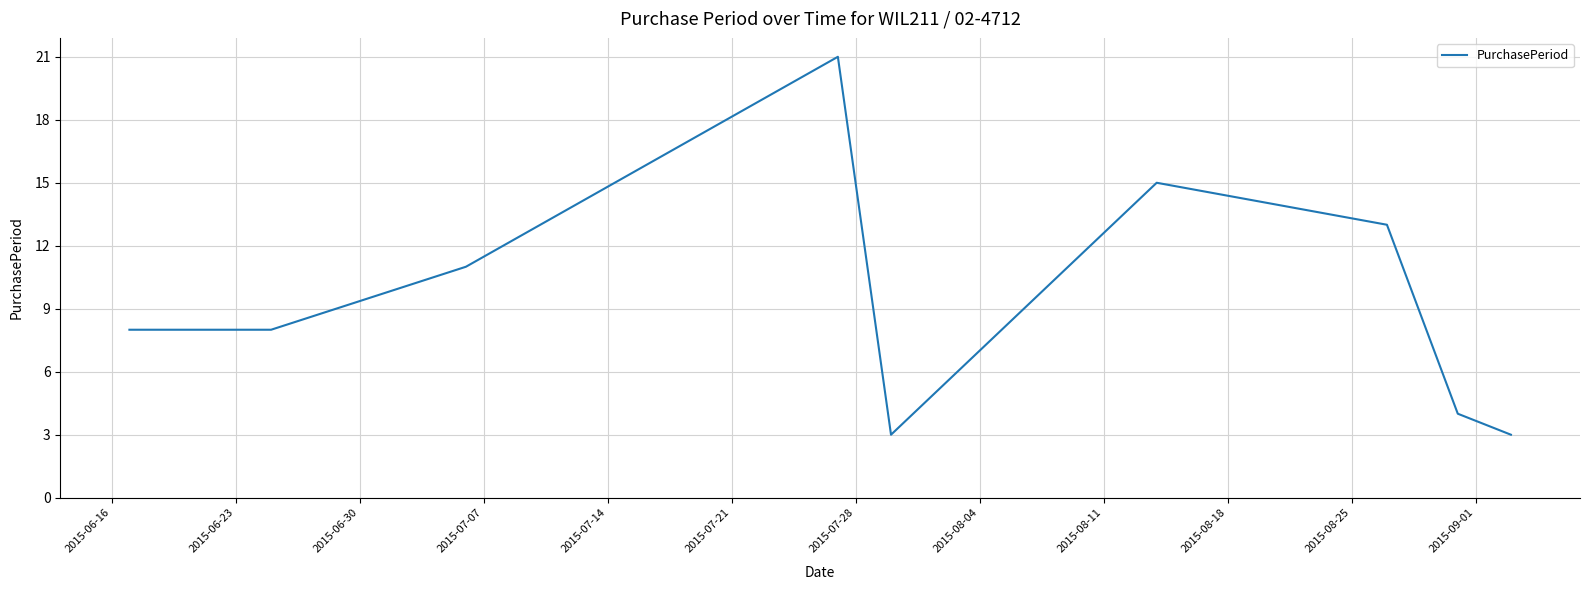

What is the minimum value shown in the chart?

3